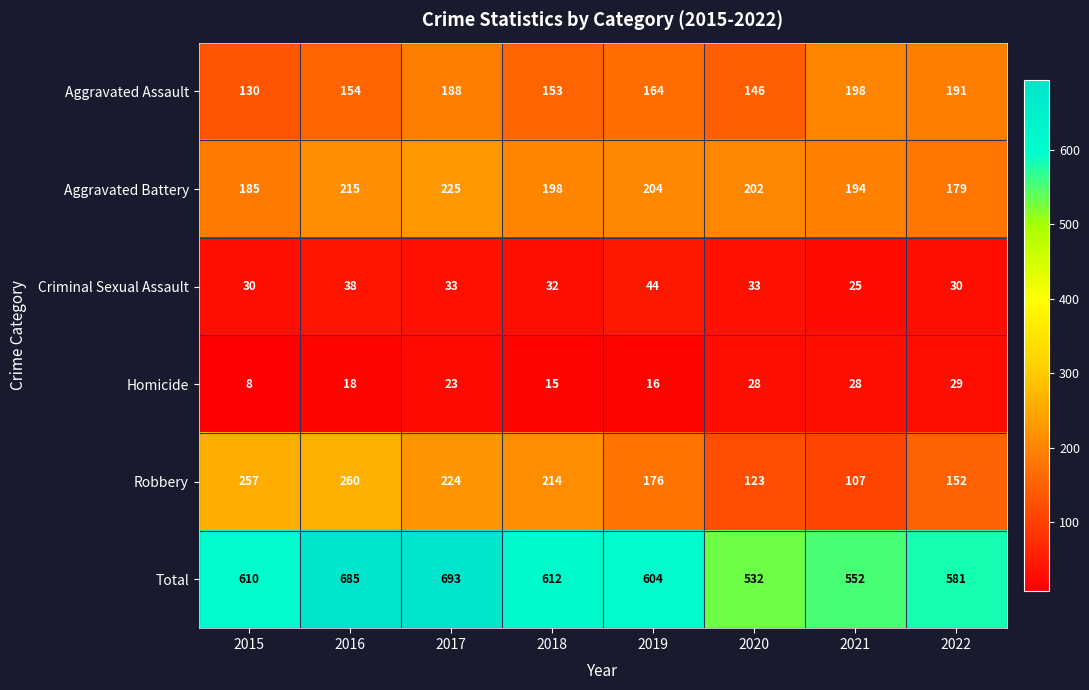

True or false: Total has a value of 873 at 2018.

False